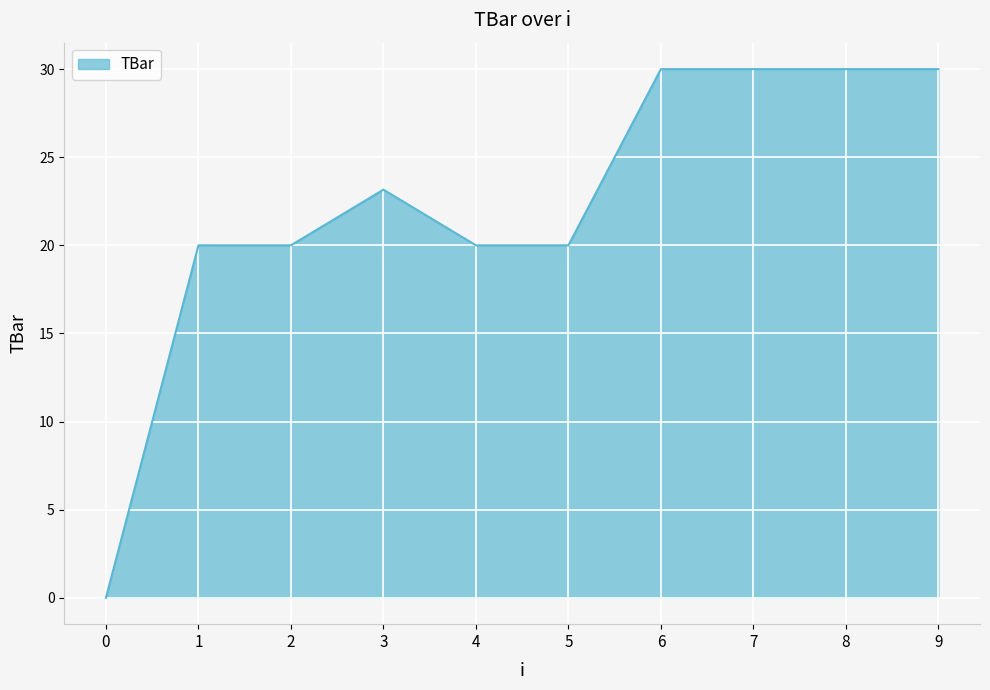

Reading right to left, transcribe all the data shown in this chart.

9=30.0	8=30.0	7=30.0	6=30.0	5=20.0	4=20.0	3=23.2	2=20.0	1=20.0	0=0.0